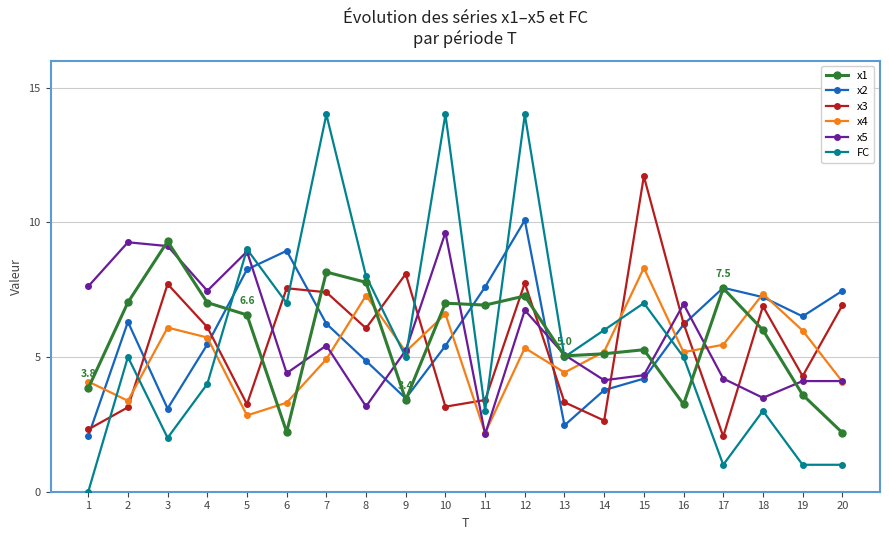

What is the difference between the second highest and second lowest values in the x1 series?

5.9